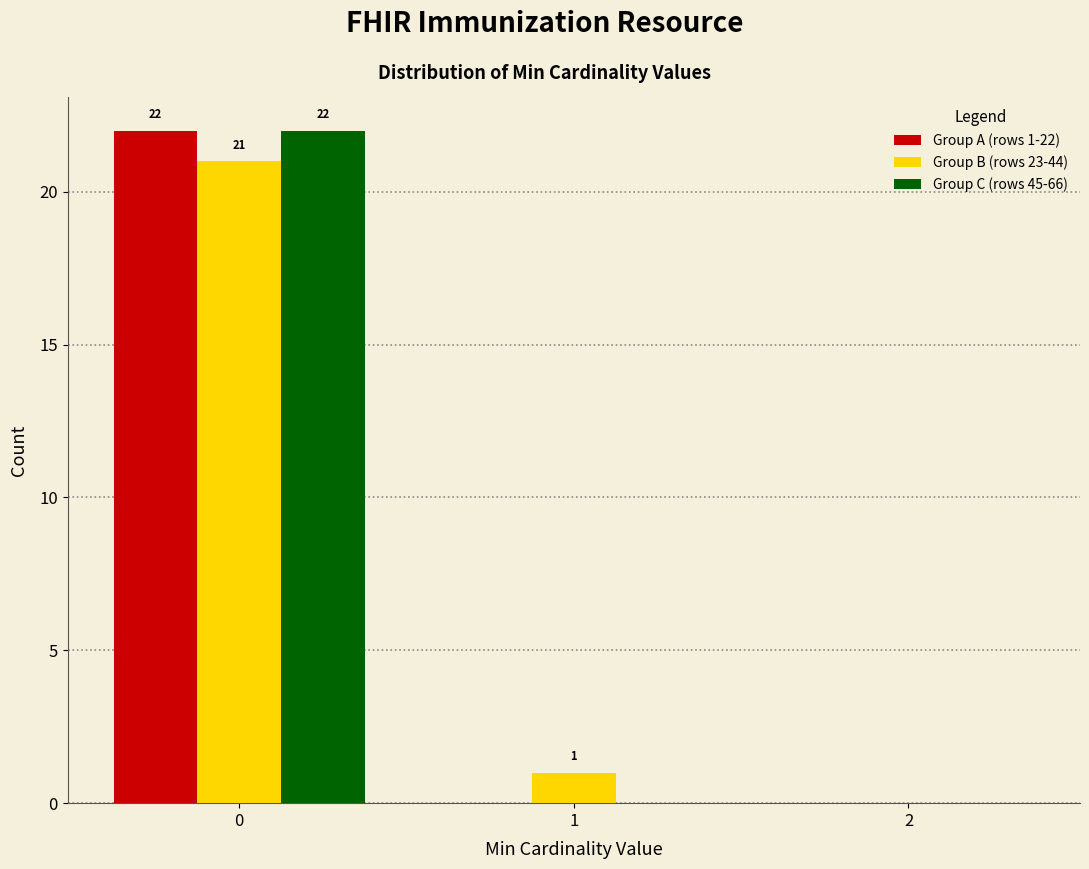

In the Group A (rows 1-22) series, which range on the x-axis has the tallest bar?

-0.5 to 0.5